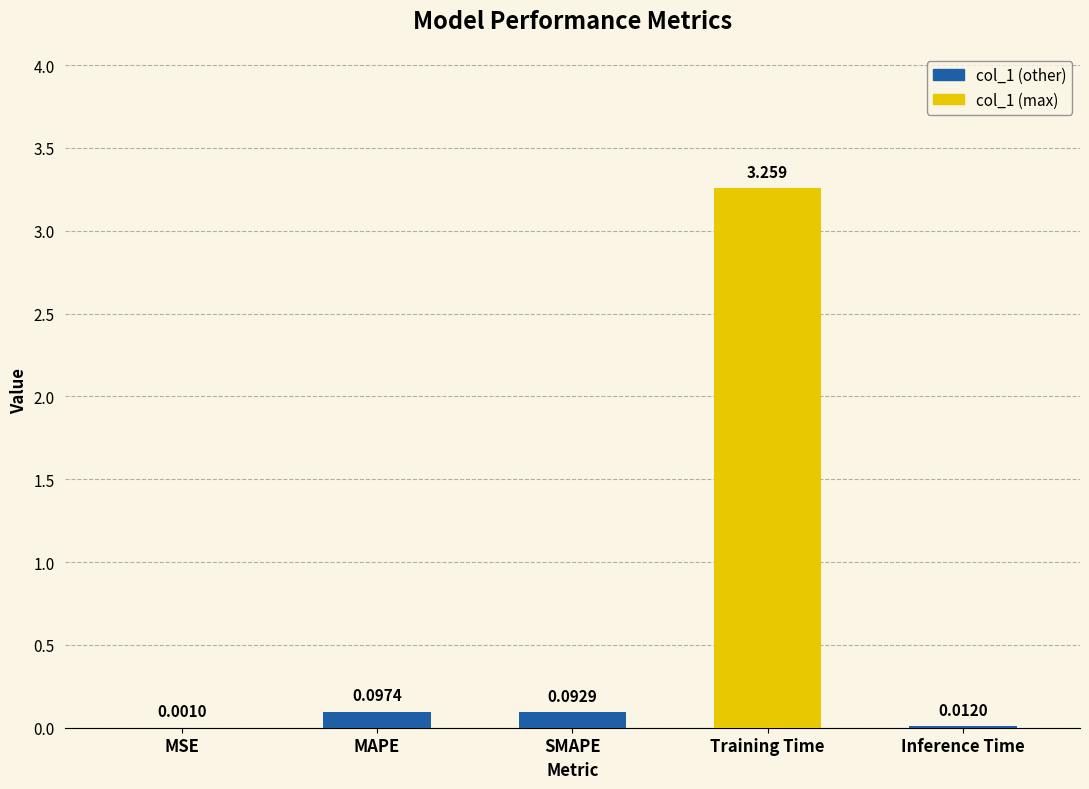

Which label corresponds to the largest value in the chart?

Training Time